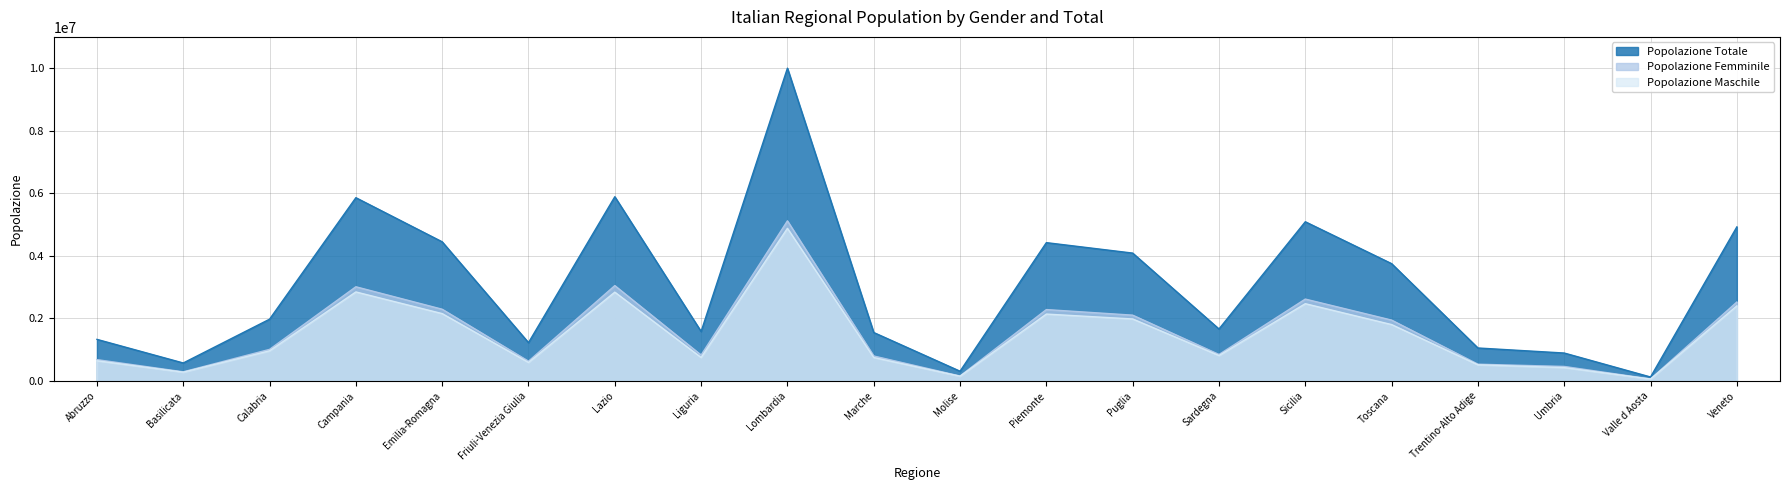

How many data points in Popolazione Maschile are above 964960?

9